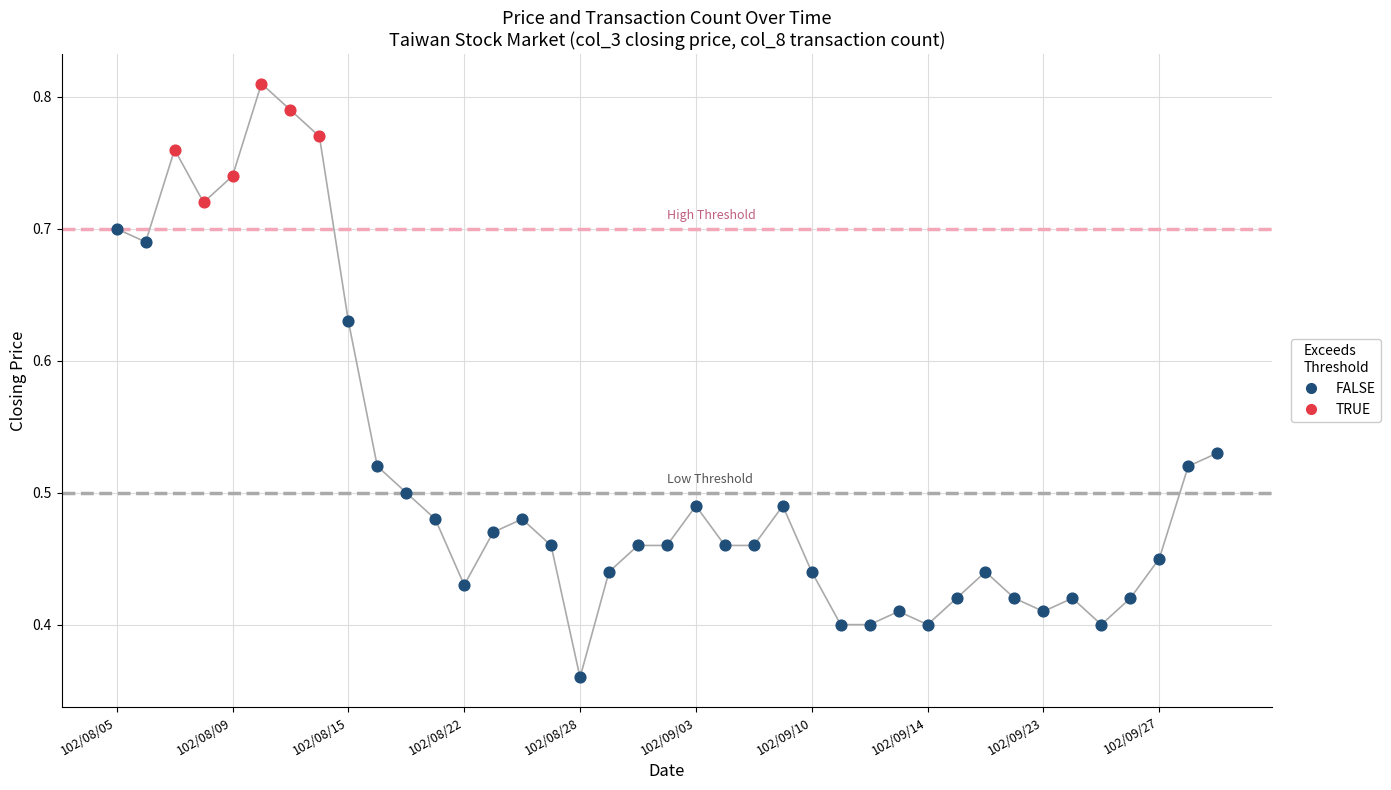

Which series has the widest spread of Y values?

FALSE